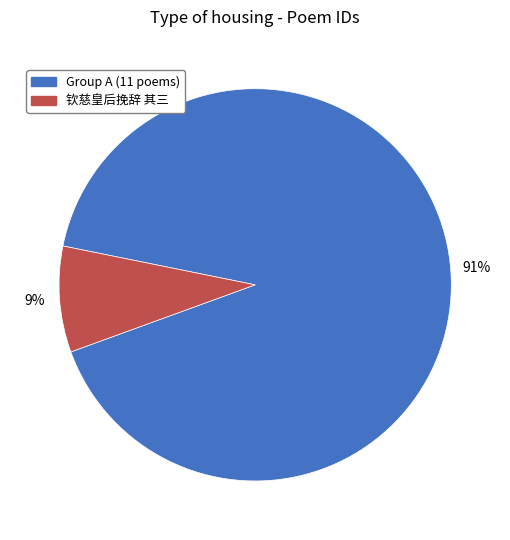

To the nearest percent, what portion does Group A (11 poems) represent?

91%